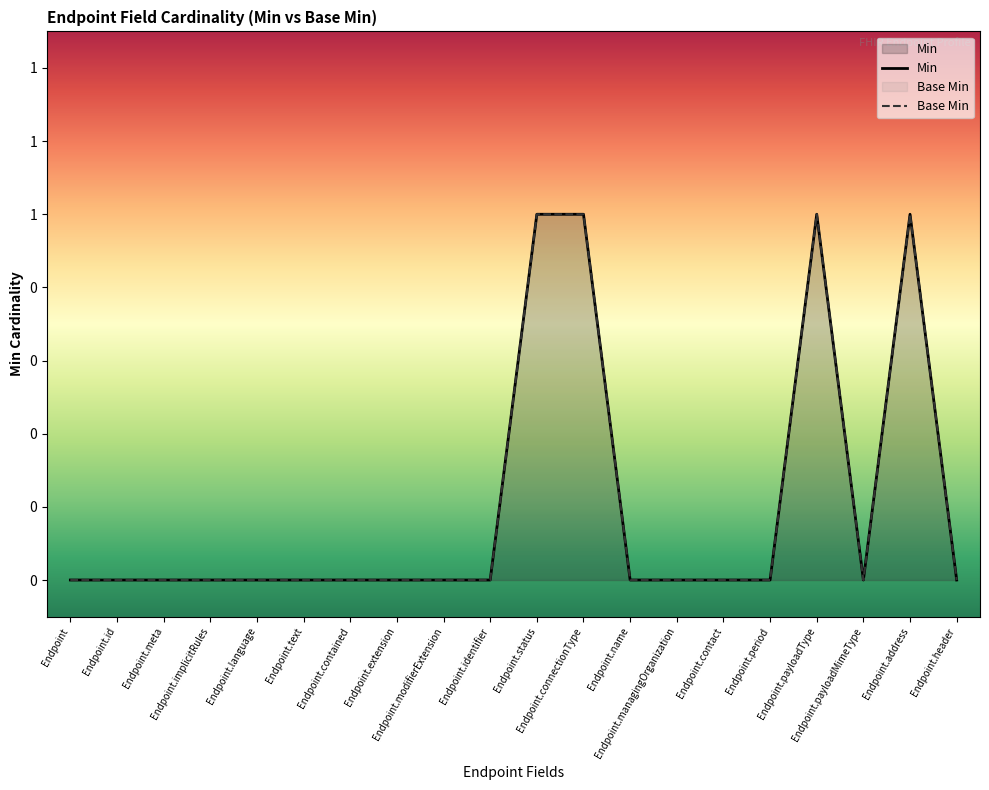

Between Endpoint.meta and Endpoint.contained, which series saw the biggest shift?

Min